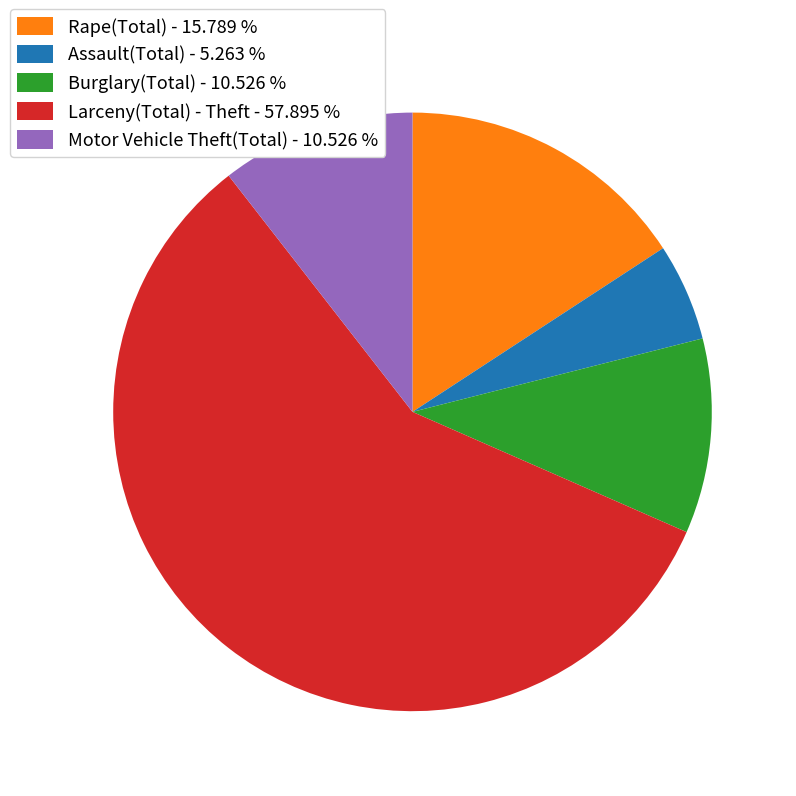

Is the sum of Larceny(Total) - Theft - 57.895 % and Burglary(Total) - 10.526 % greater than half?

Yes